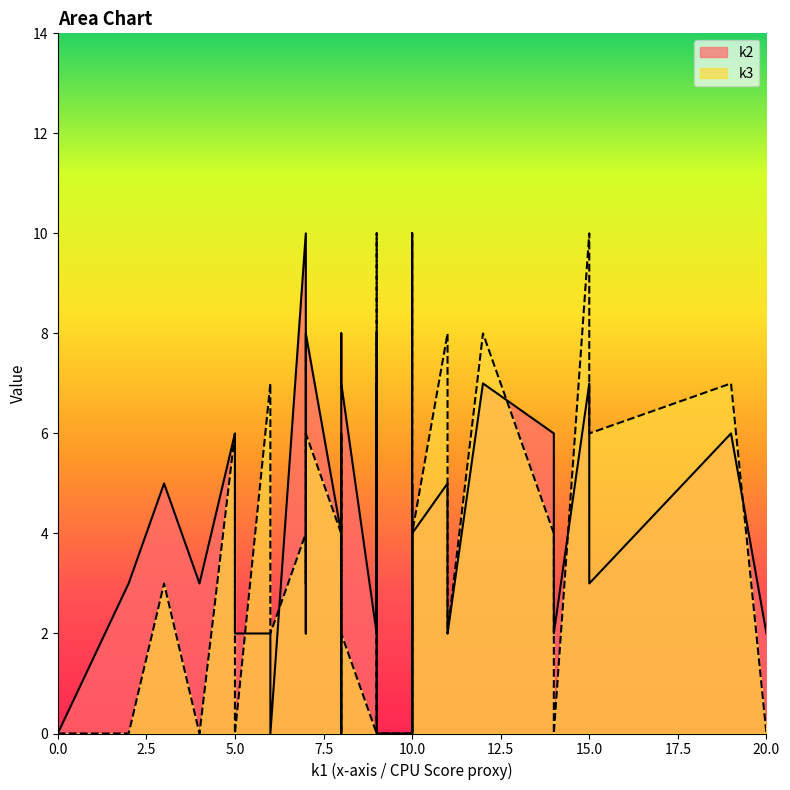

What is the difference between the second highest and second lowest values in the k3 series?

10